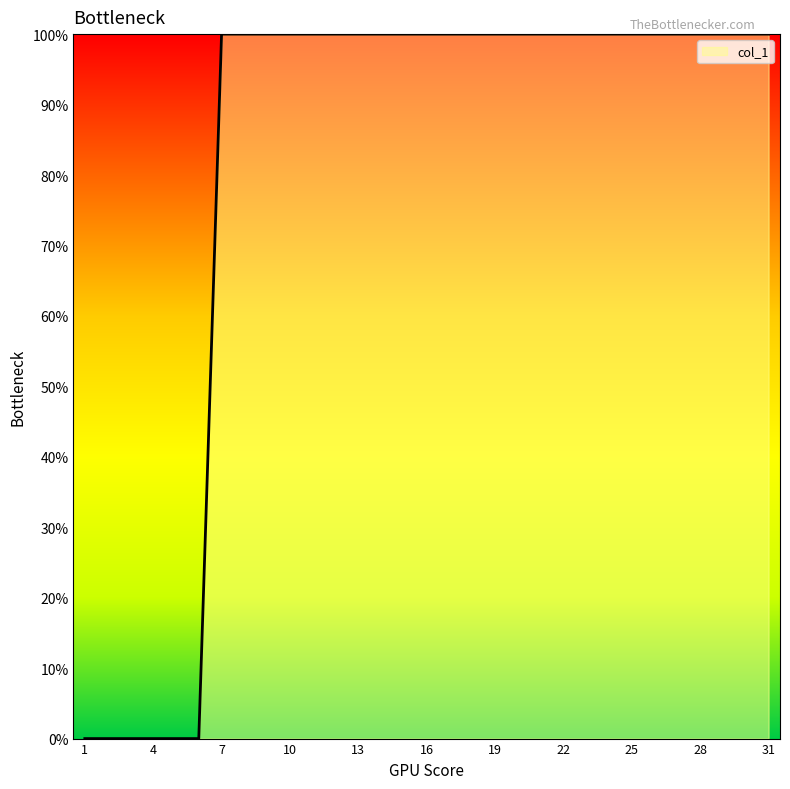

Reading right to left, what are all the values shown in this chart?

10000	10000	10000	10000	10000	10000	10000	10000	10000	10000	10000	10000	10000	10000	10000	10000	10000	10000	10000	10000	10000	10000	10000	10000	10000	0	0	0	0	0	0